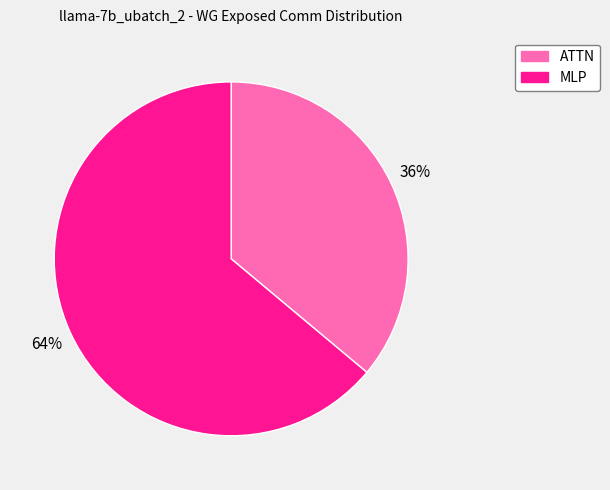

Combined, do MLP and ATTN account for over 50%?

Yes